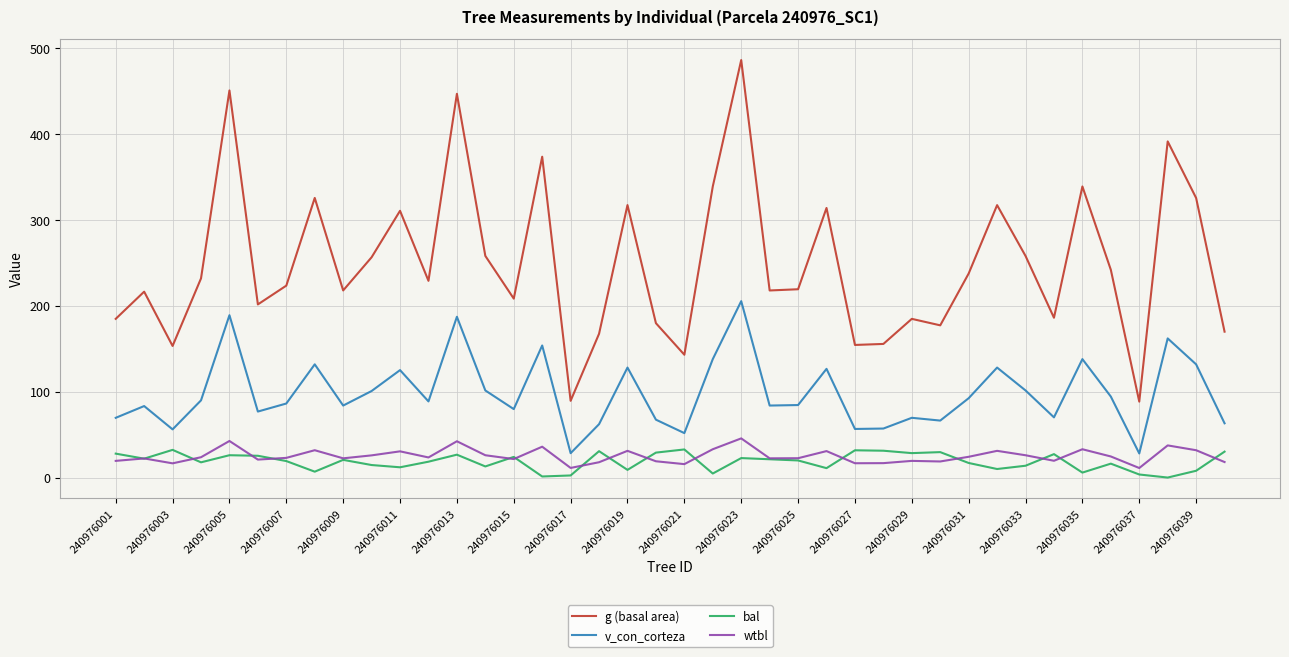

Which series has the widest spread of values?

g (basal area)